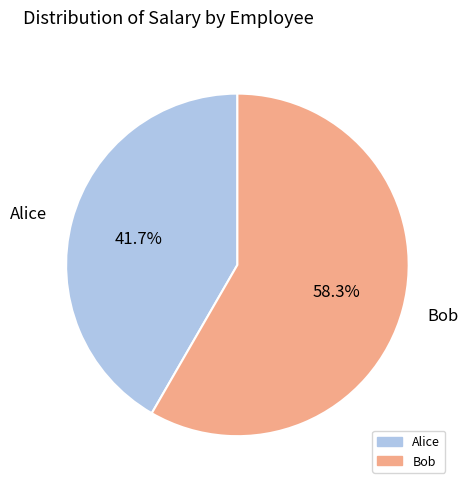

To the nearest percent, what is the average slice percentage?

50%